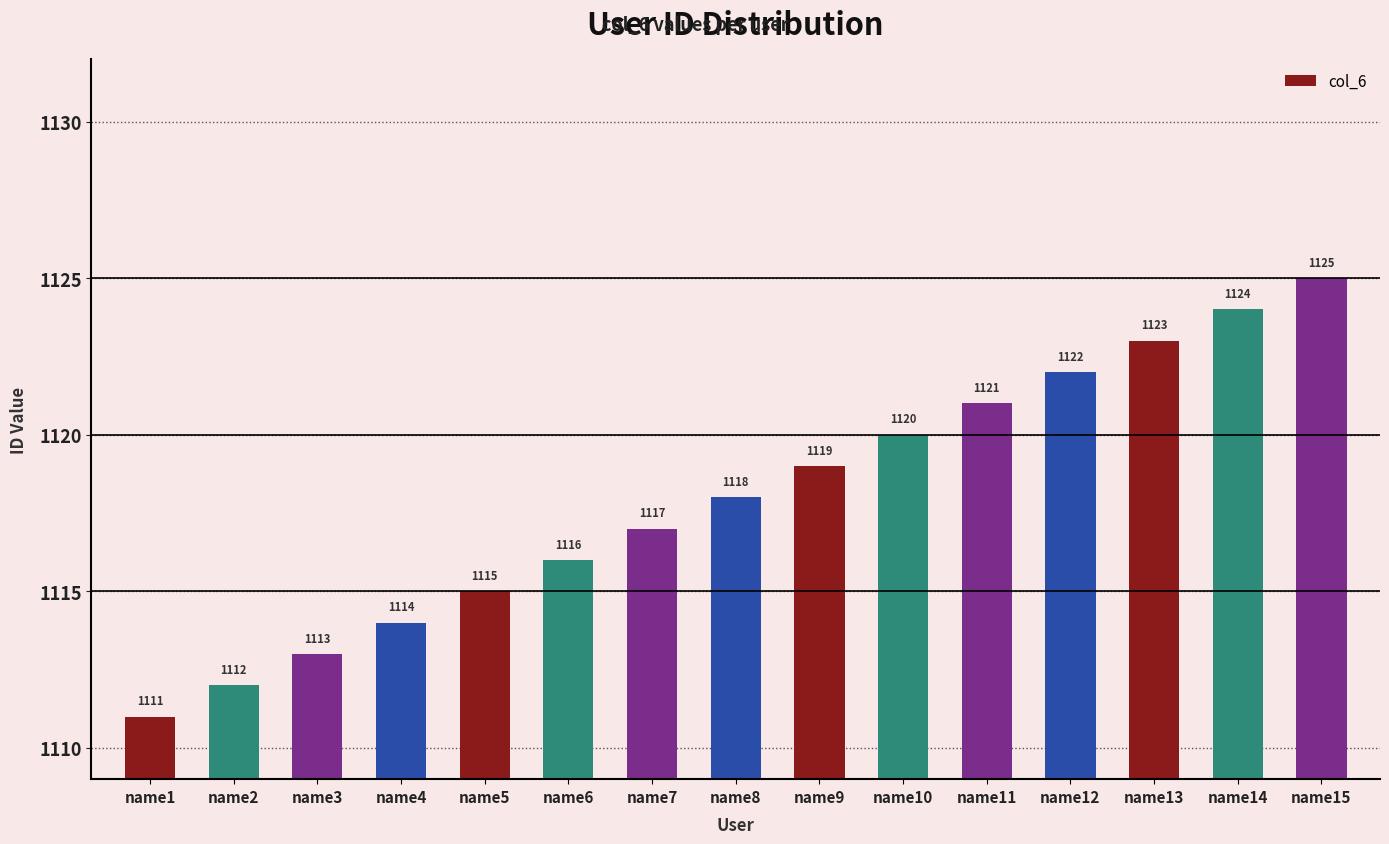

How many values are below 1118?

7